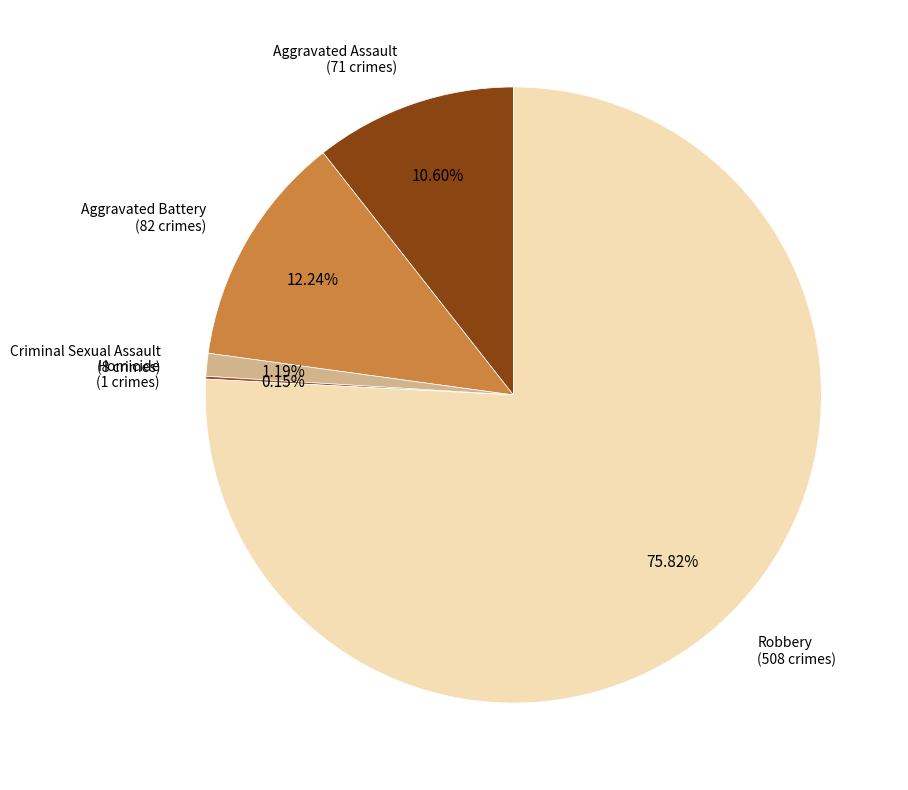

Count the number of slices in the pie.

5